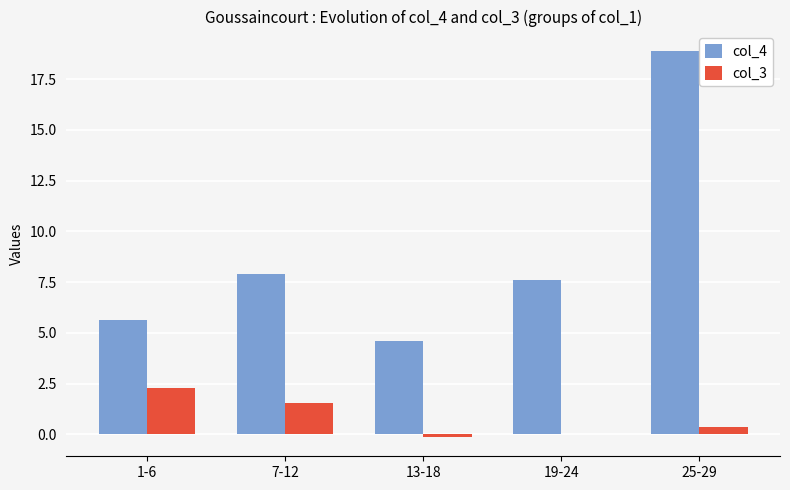

The col_4 series shows 7.6 at 19-24. True or false?

True